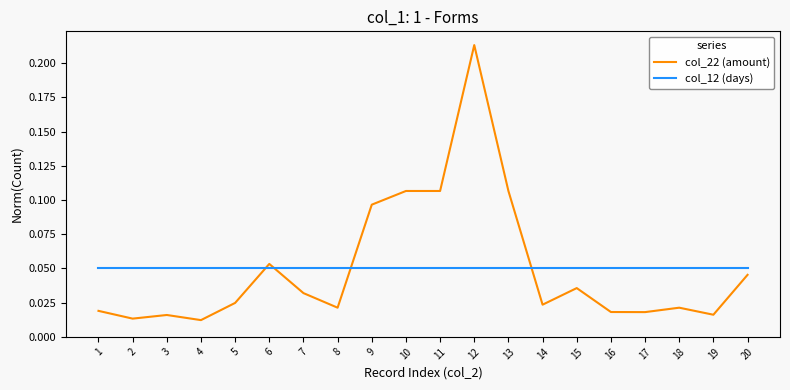

Rank the series by their maximum value, from lowest to highest.

col_12 (days), col_22 (amount)